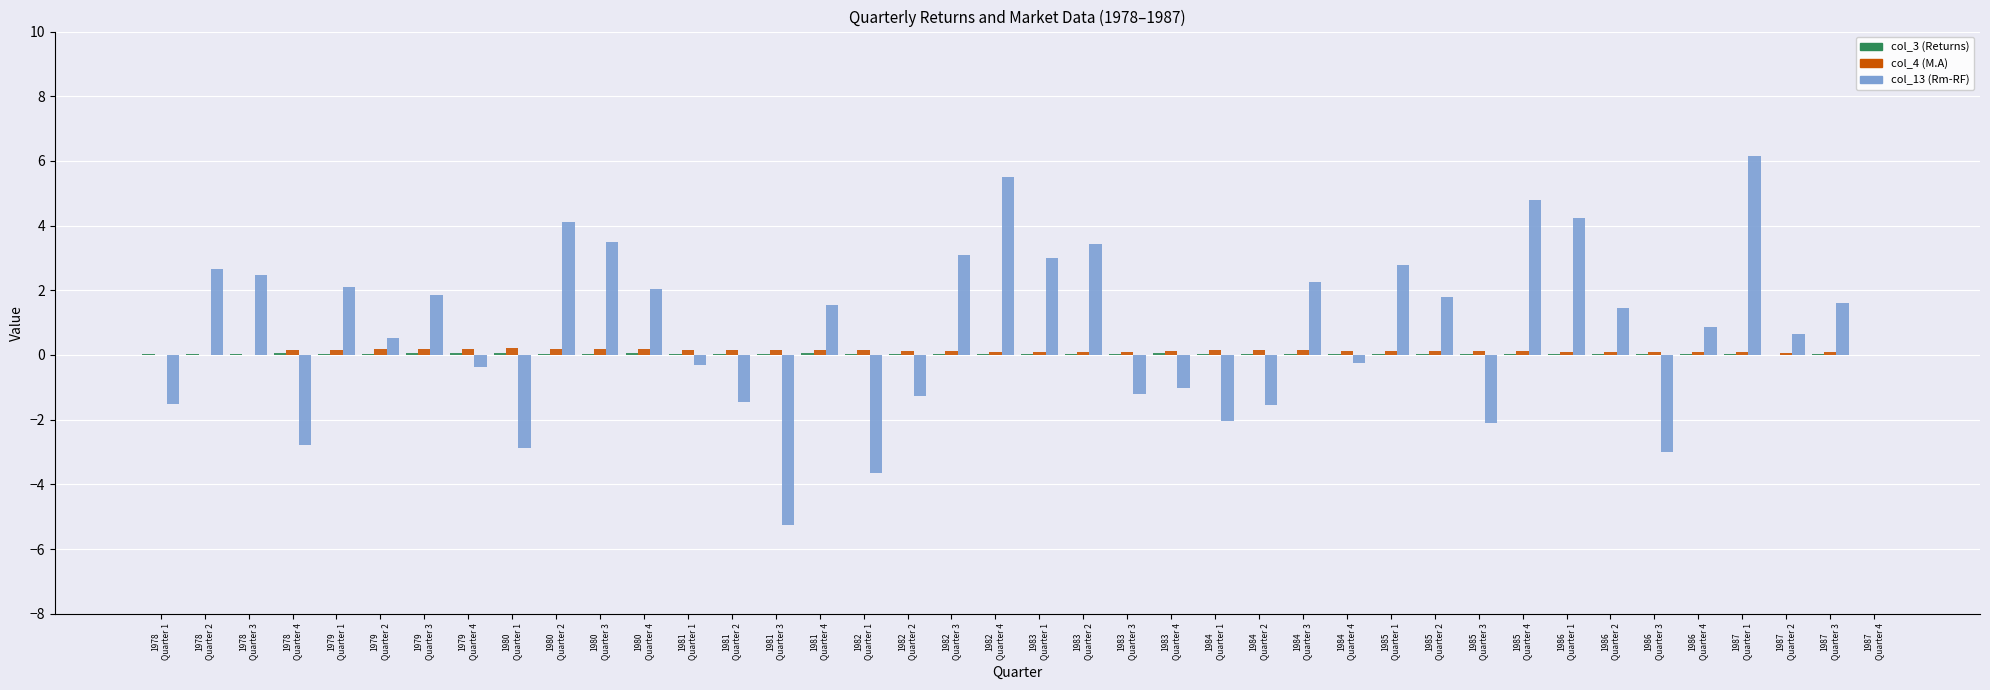

What value does the col_4 (M.A) series have at 1987
Quarter 1?

0.1